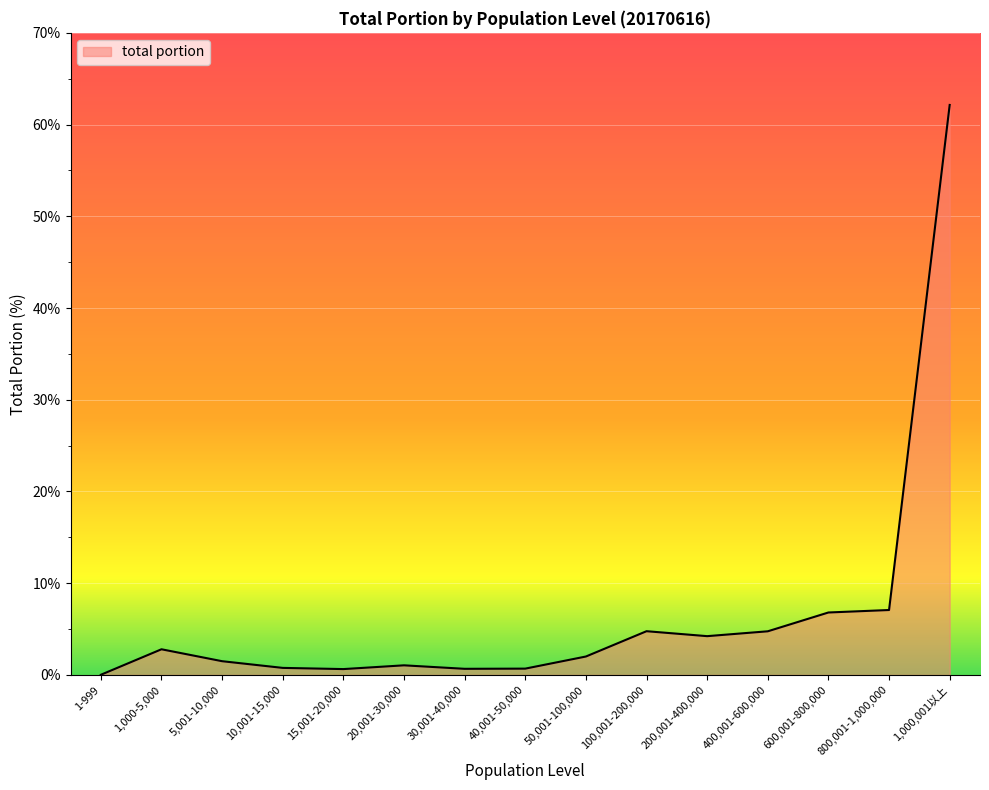

What is the sum of the values at 200,001-400,000 and 15,001-20,000?

4.9